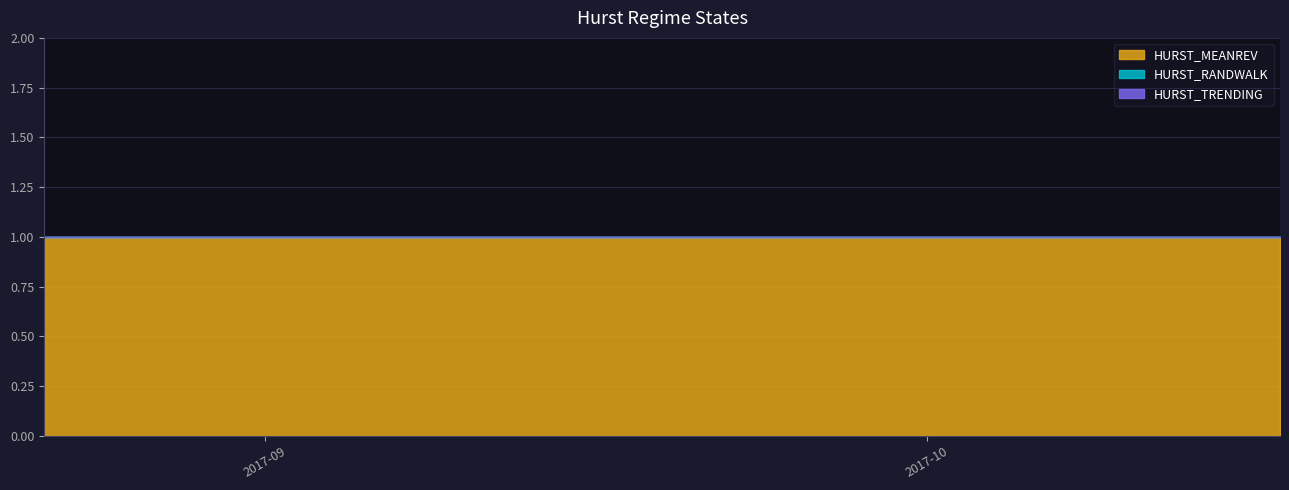

Read the HURST_MEANREV value at 2017-10-13.

1